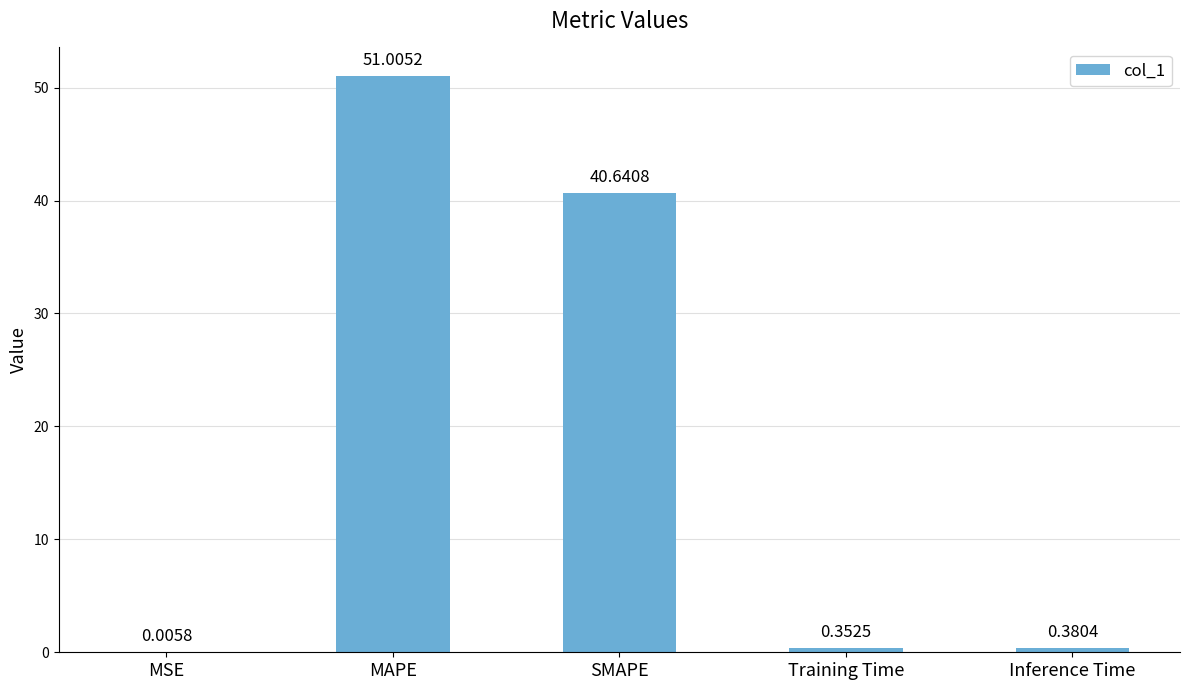

What is the sum of the values at Training Time and MAPE?

51.4